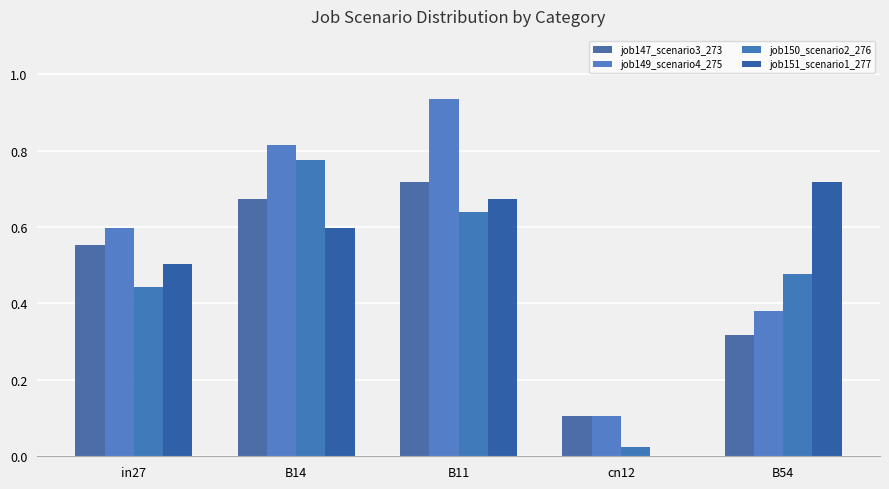

Is it true that job149_scenario4_275 equals 0.5 at B14?

False